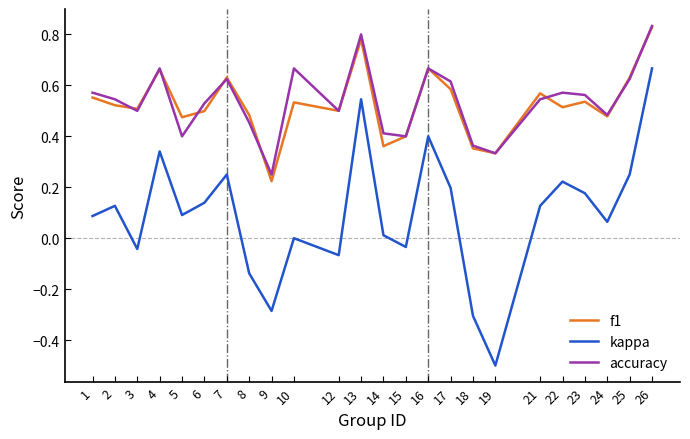

Which series has the widest spread of values?

kappa